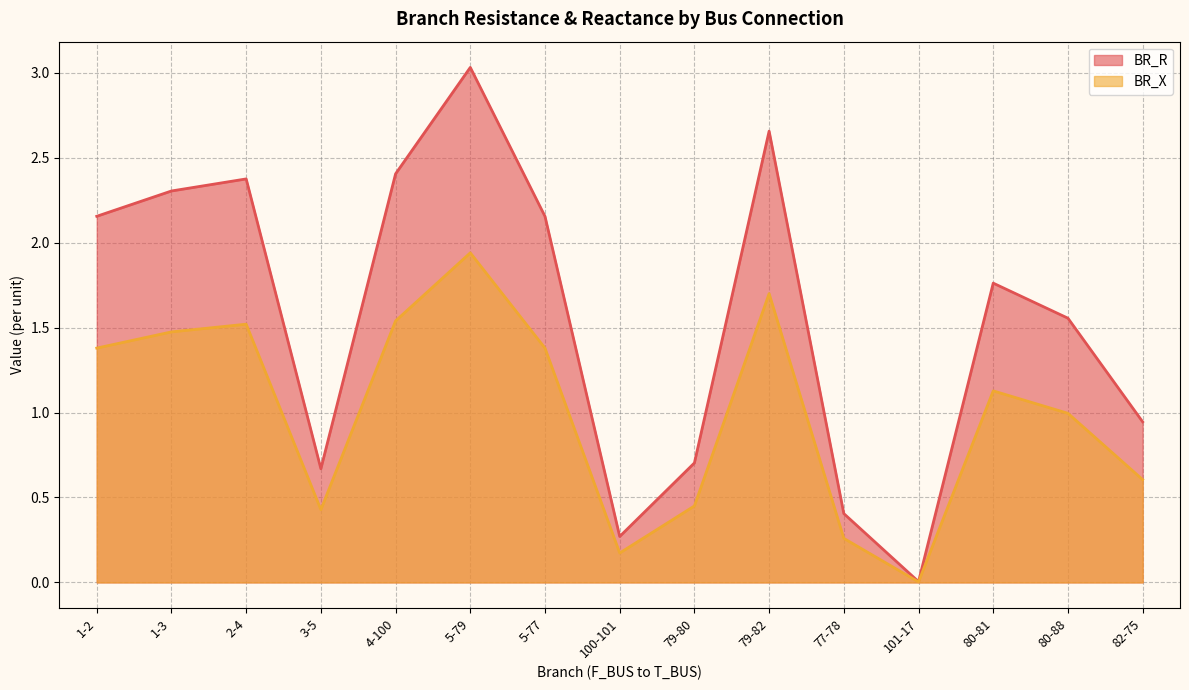

How many series are shown in this chart?

2